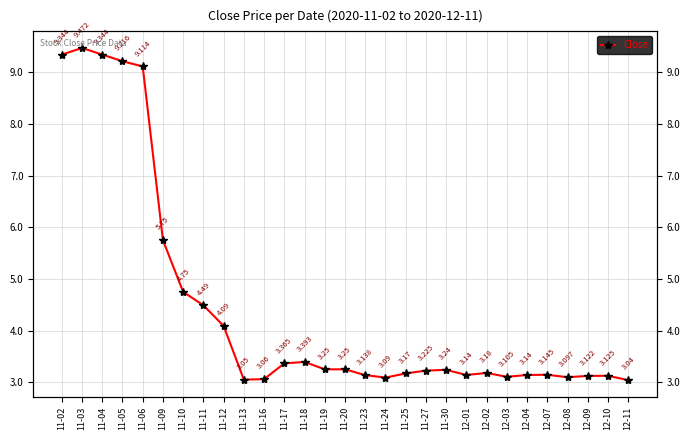

Does the chart have visible grid lines?

Yes